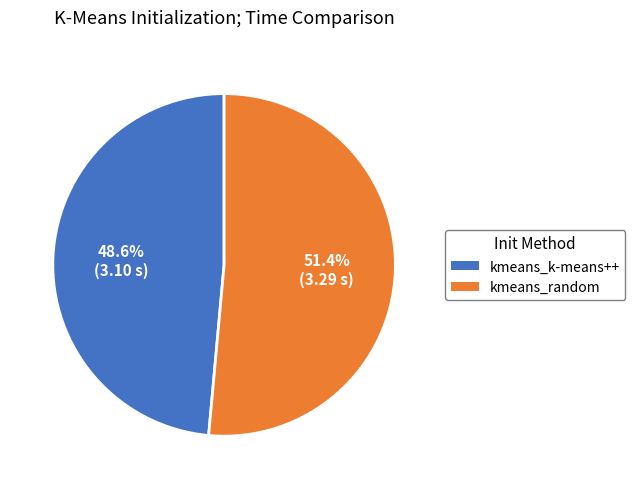

Rank the categories by value from lowest to highest.

kmeans_k-means++, kmeans_random